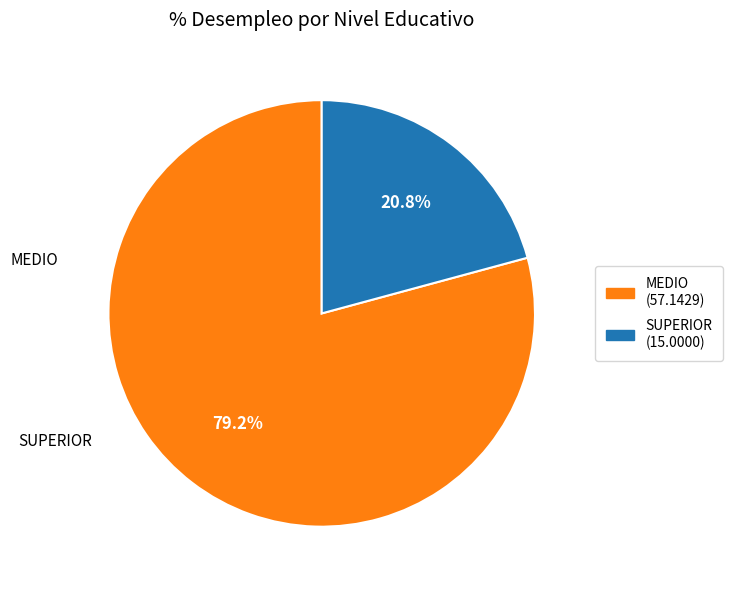

How many segments does this pie chart have?

2